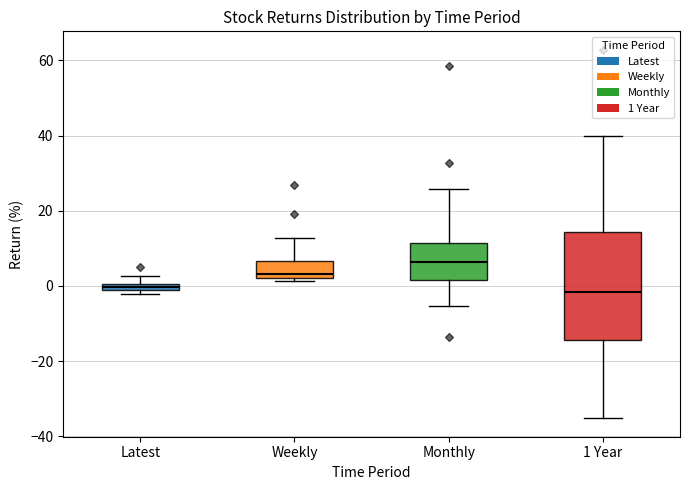

Which box's median line is the highest?

Monthly